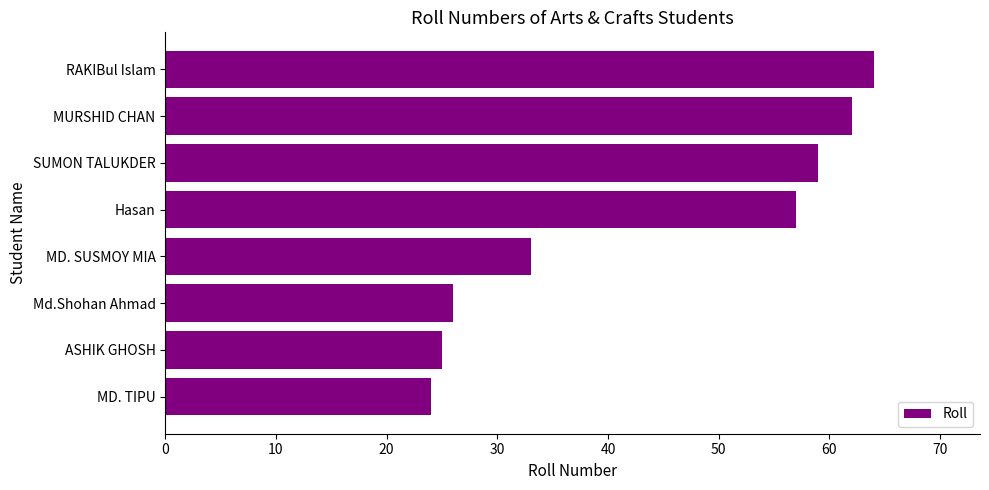

The chart shows a value of 100 at MURSHID CHAN. True or false?

False